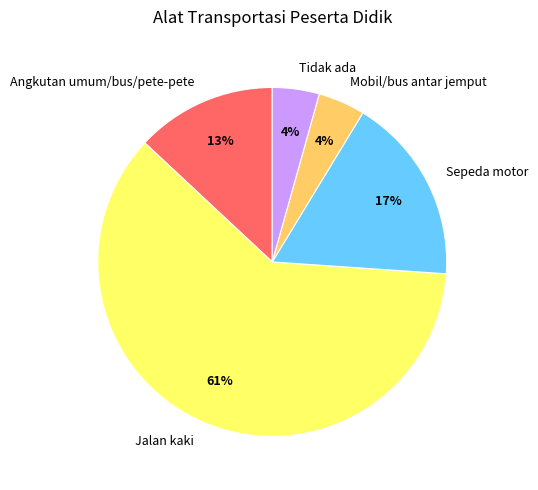

Do Mobil/bus antar jemput and Angkutan umum/bus/pete-pete together represent more than half of the pie?

No